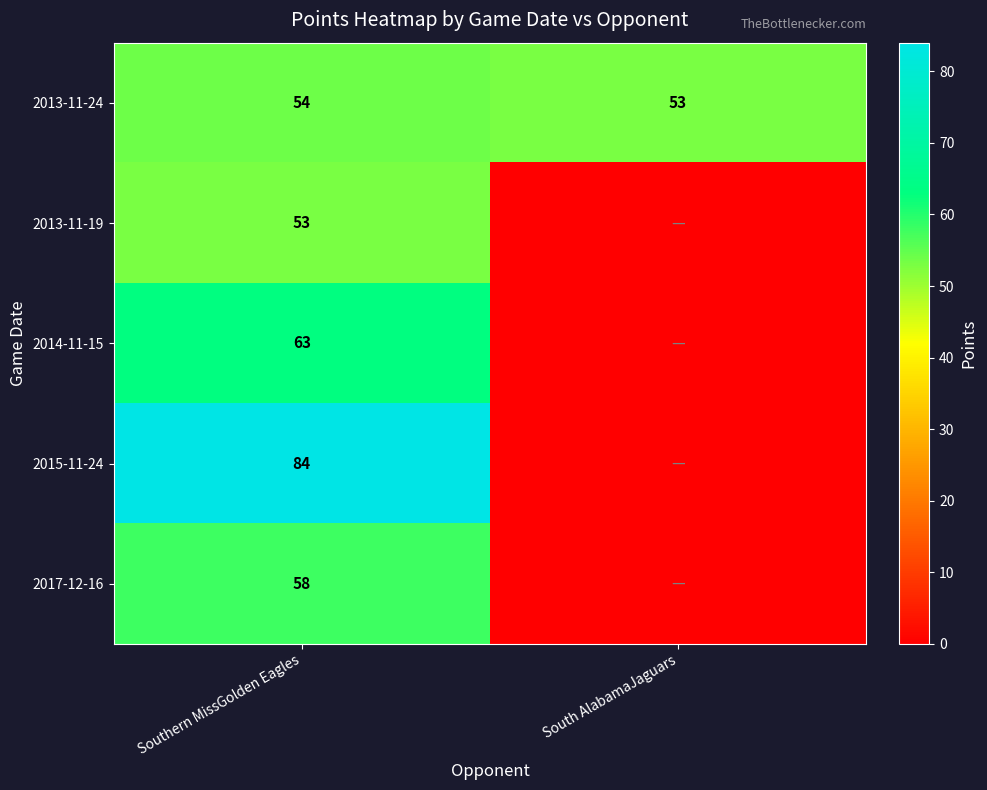

At which label is 2013-11-24 closest to 53?

South AlabamaJaguars